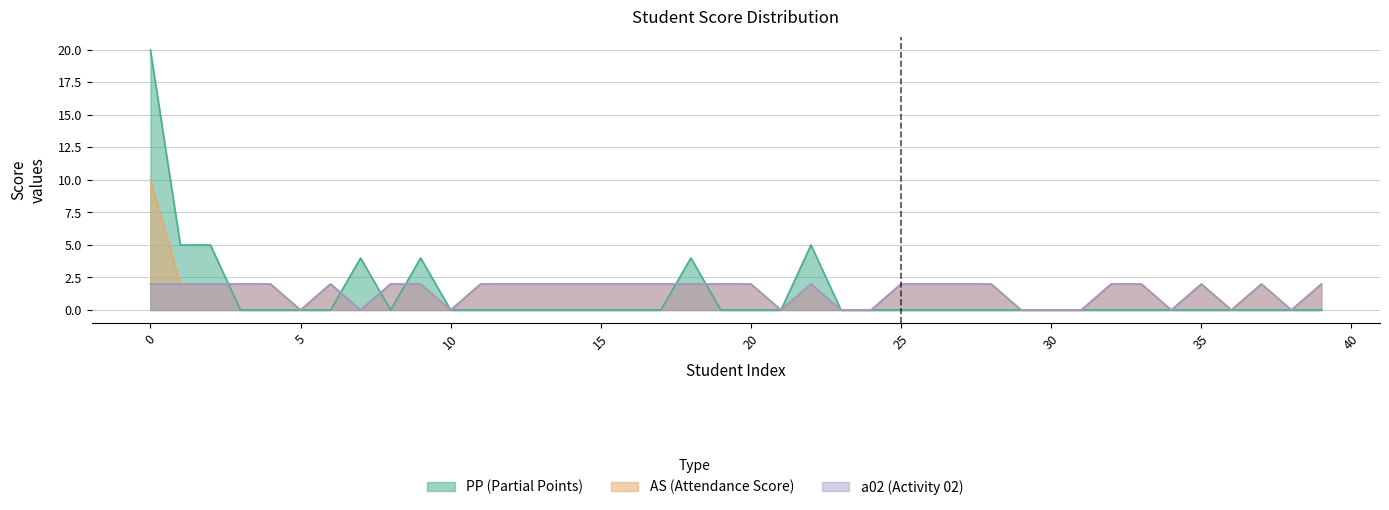

After their last crossing, which series has the higher values: a02 or PP?

a02